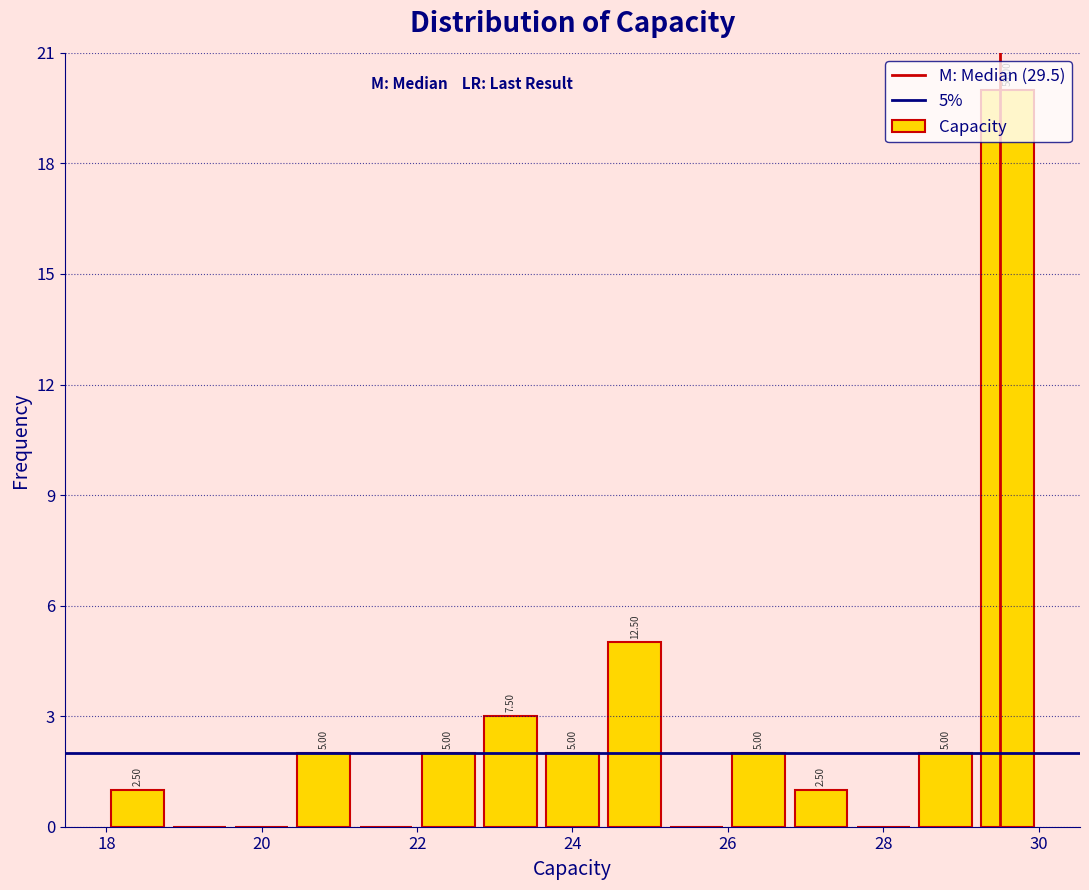

Over which range of the x-axis is the bar tallest?

29.2 to 30.0